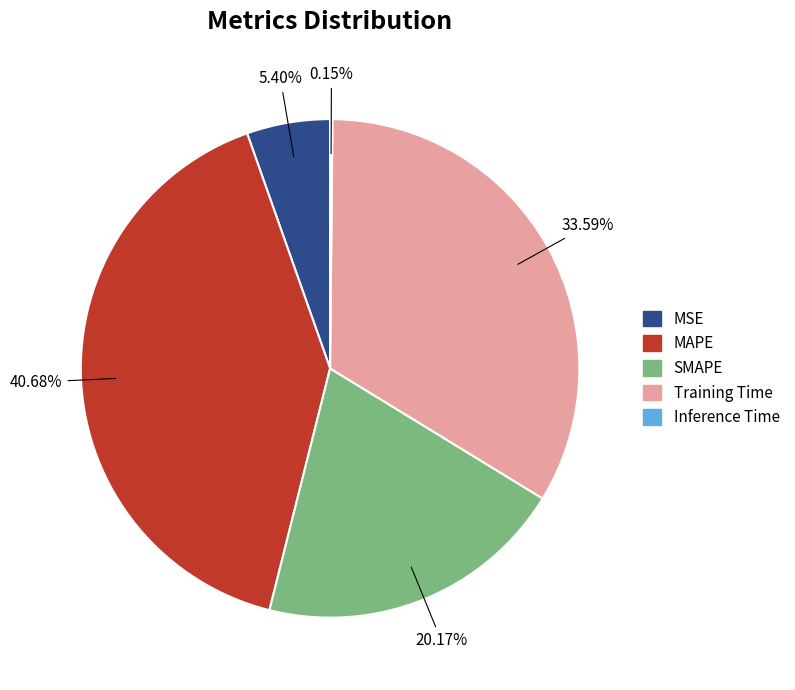

Does MSE represent more than half of the total?

No